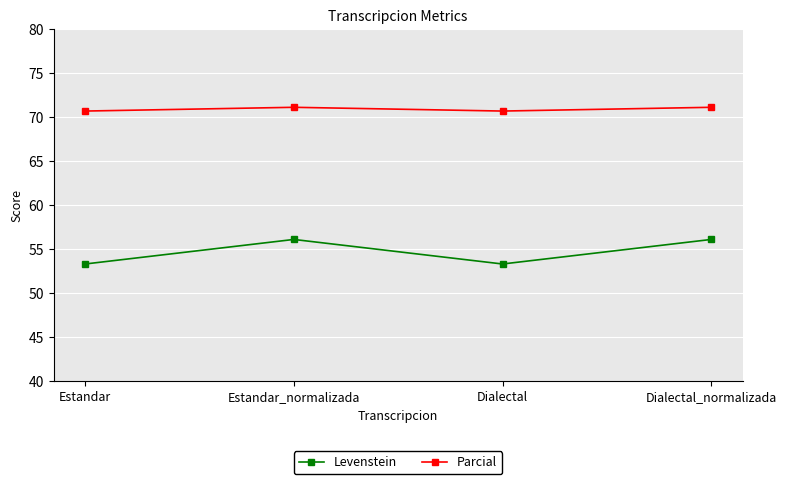

Is this an area chart (filled region under the line)?

No